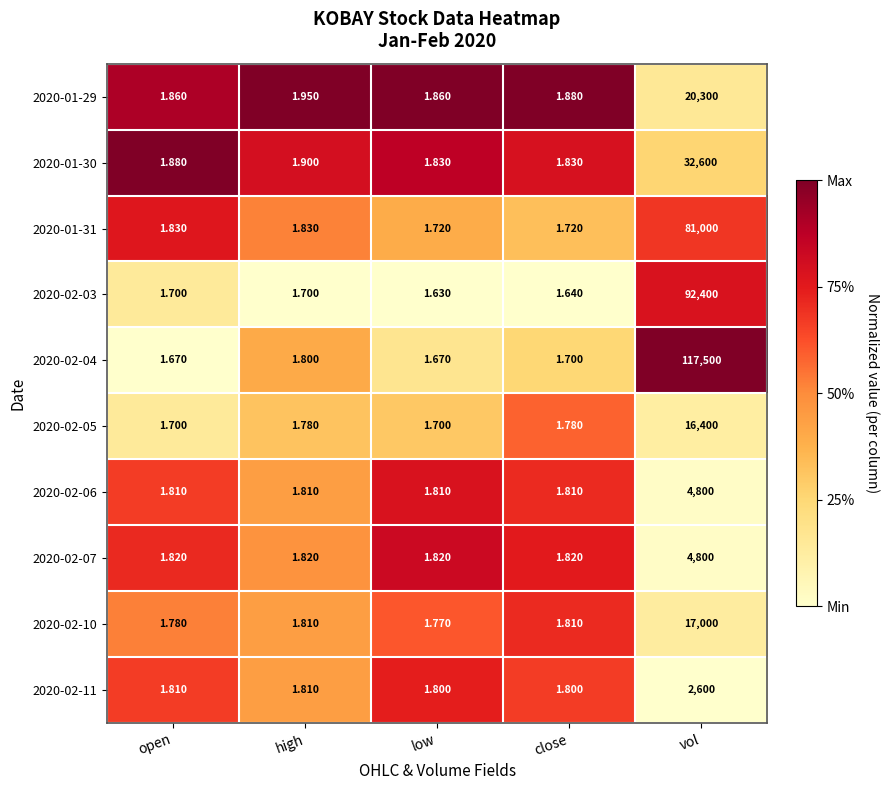

Where is 2020-01-29 nearest to the value 10150?

high